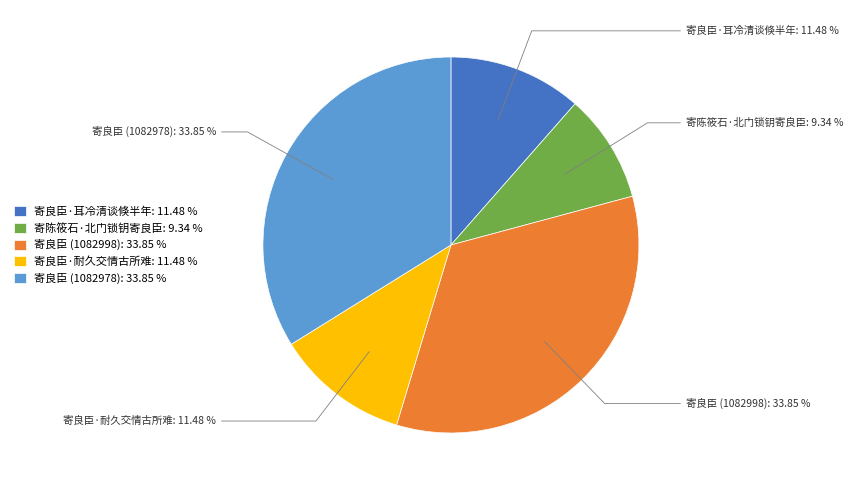

Is there any slice that represents more than half of the pie?

No